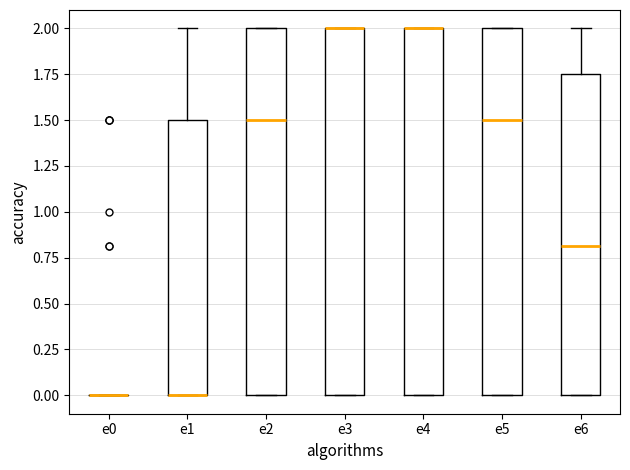

Where does the upper whisker of the box for e6 end on the y-axis? The values are not printed on the chart, so give them approximately, as read against the axis.

2.00